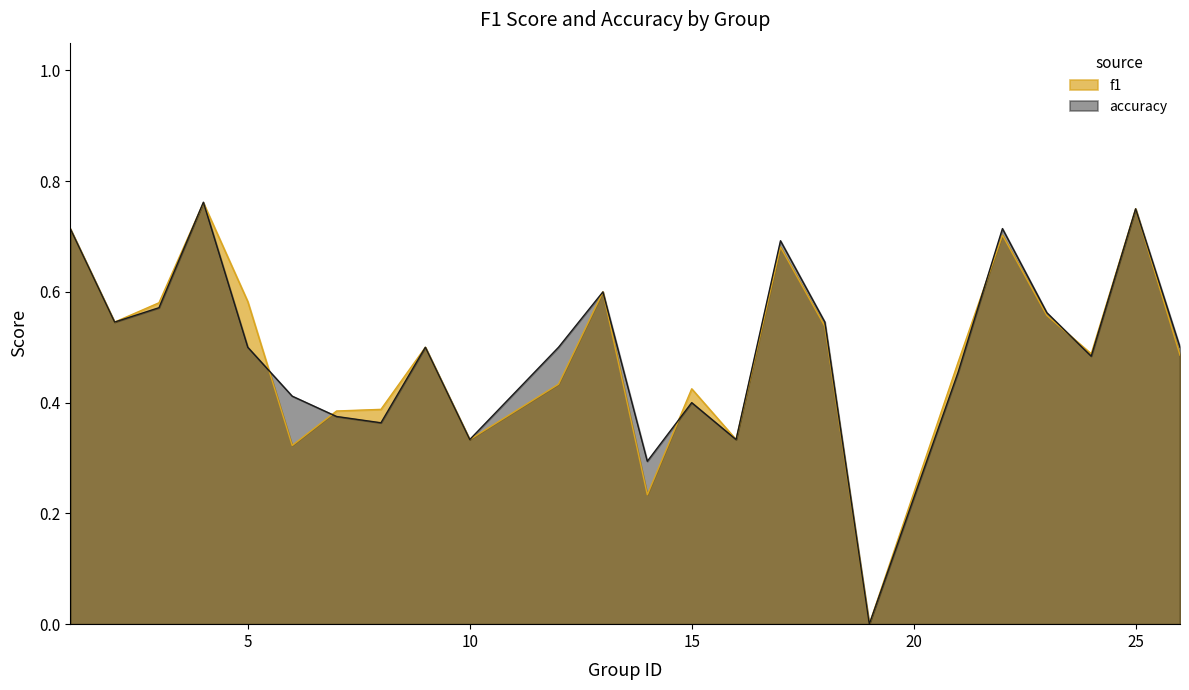

Rank the series by their maximum value, from highest to lowest.

accuracy, f1